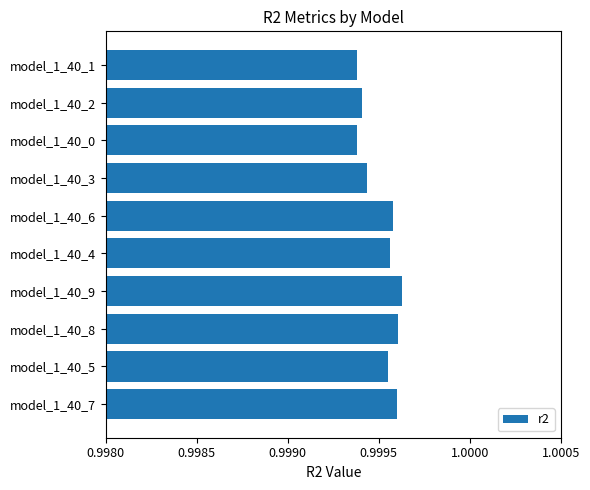

Is it true that the value at model_1_40_7 is 0.3?

False